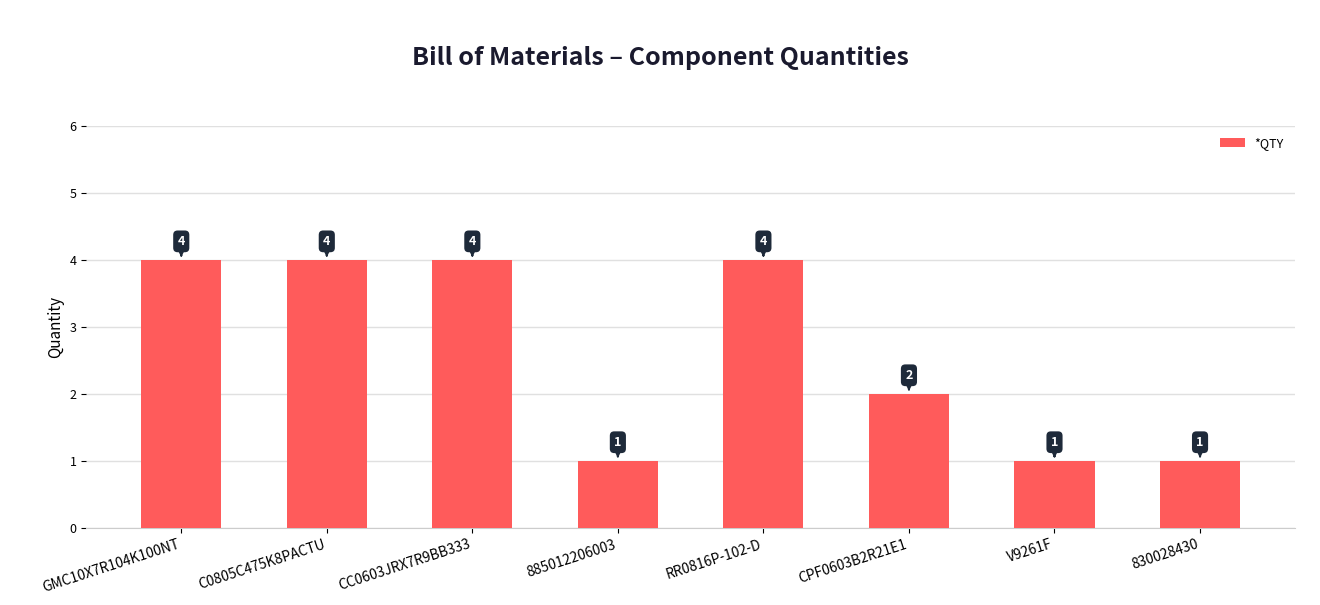

Reading left to right, what are all the values shown in this chart?

4	4	4	1	4	2	1	1